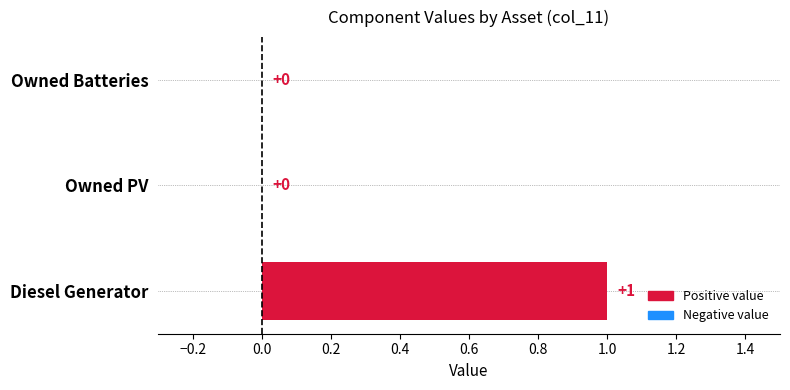

Reading bottom to top, transcribe all the data shown in this chart.

Diesel Generator=1	Owned PV=0	Owned Batteries=0